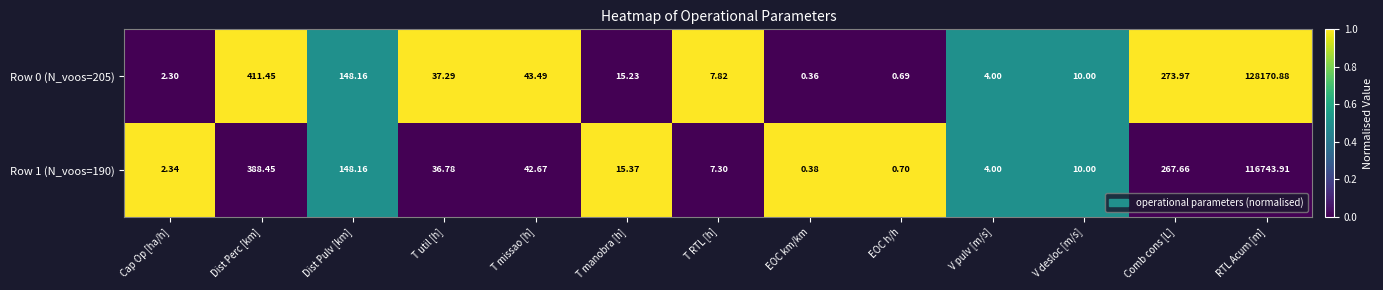

Where does the Row 0 (N_voos=205) series first go above 15?

Dist Perc [km]